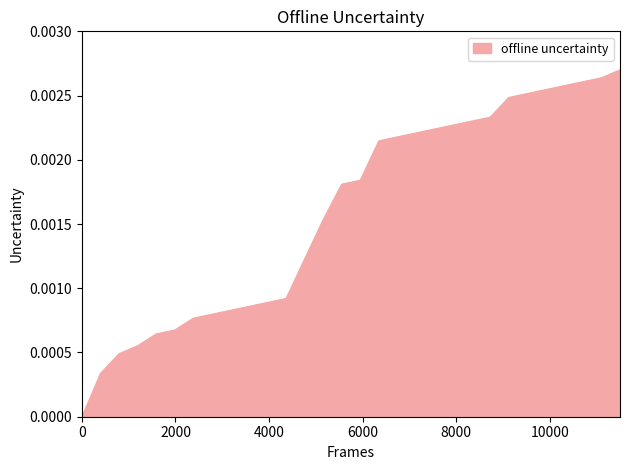

How many distinct data groups are displayed?

1